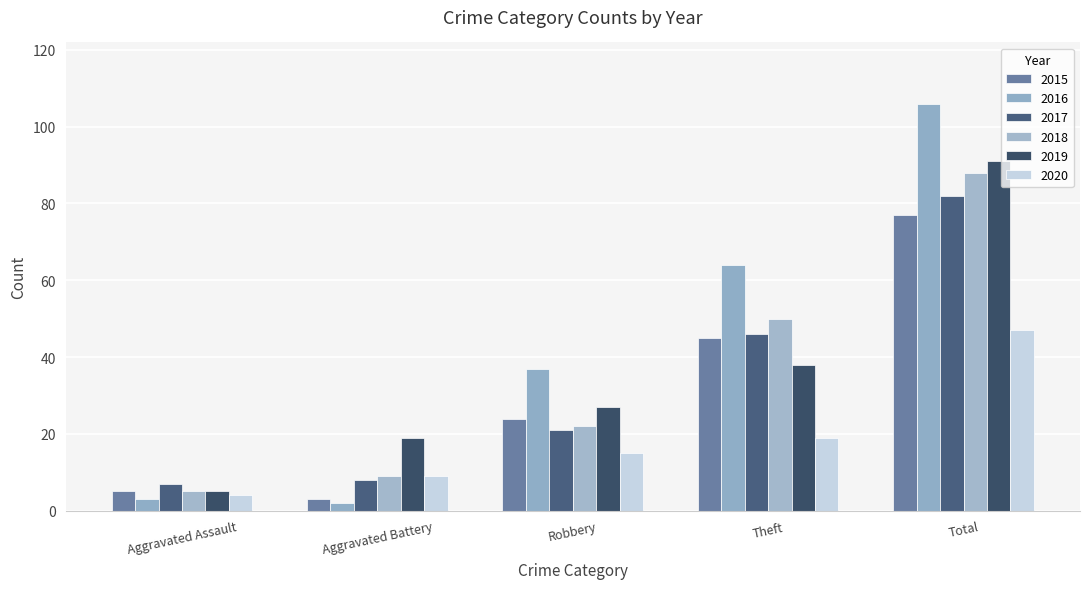

How many bars are there in total?

30